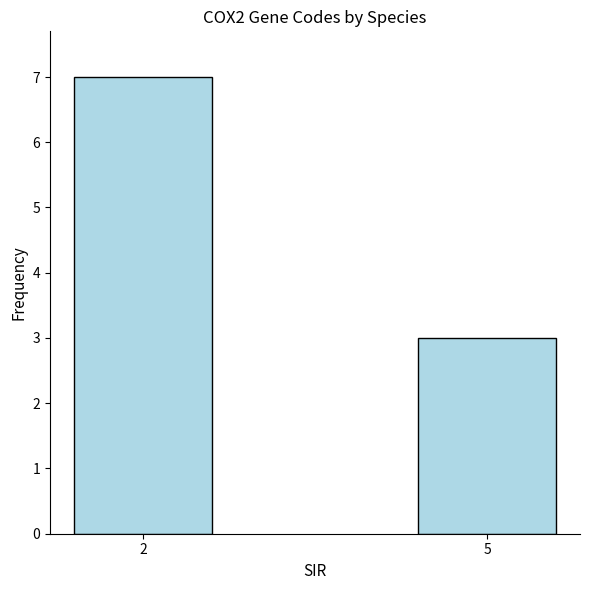

True or false: the data shows 3 at 5.

True